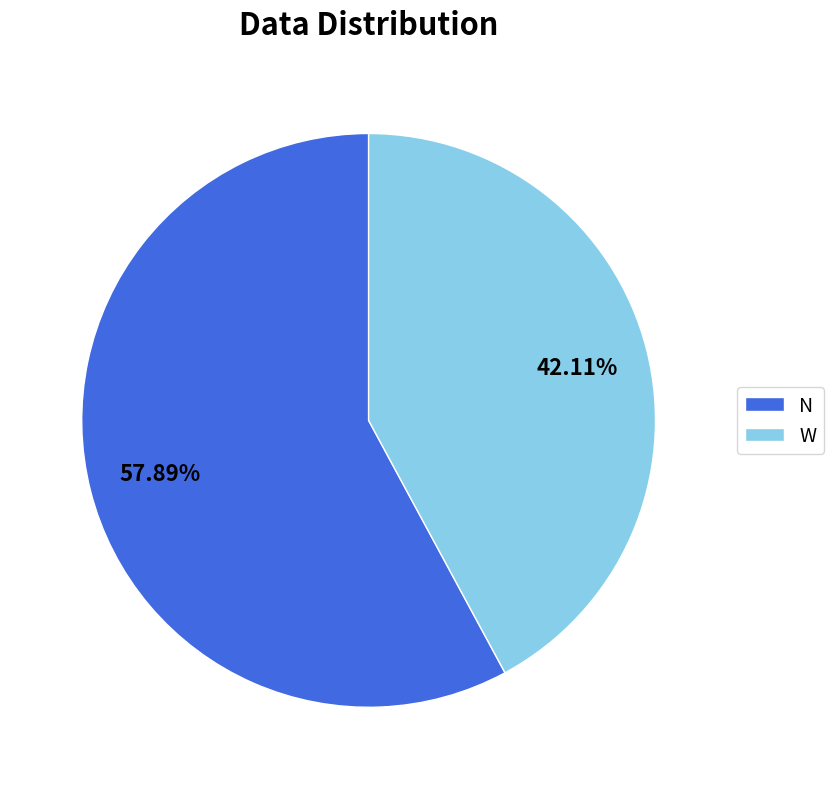

How many slices are in this pie chart?

2